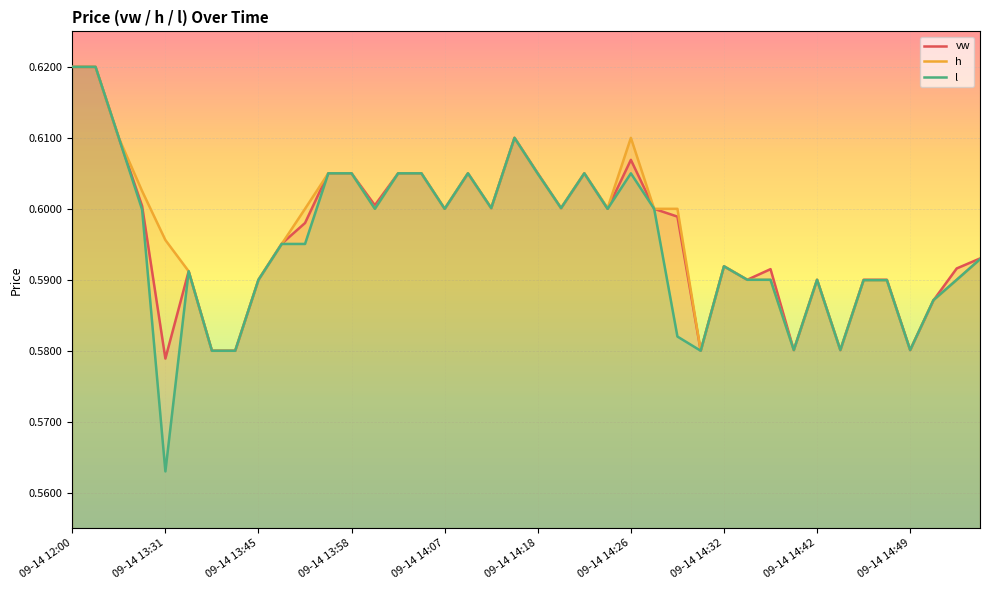

Which series has the widest spread of values?

l